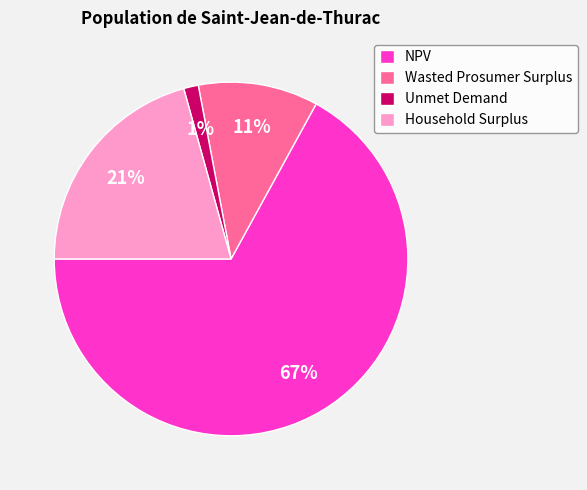

To the nearest percent, what percentage of the pie is NPV?

67%